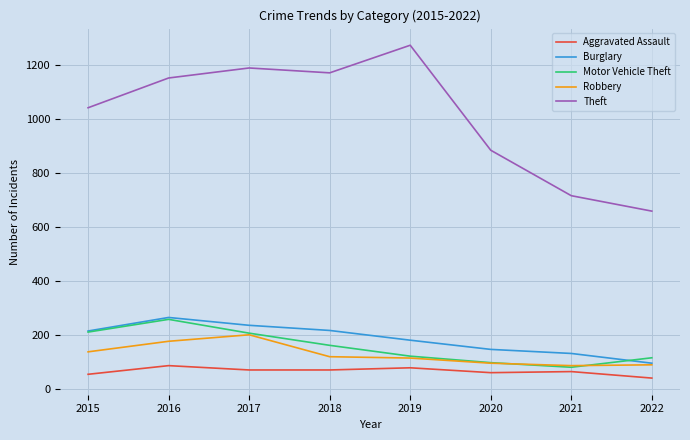

True or false: Aggravated Assault has a value of 72 at 2018.

True